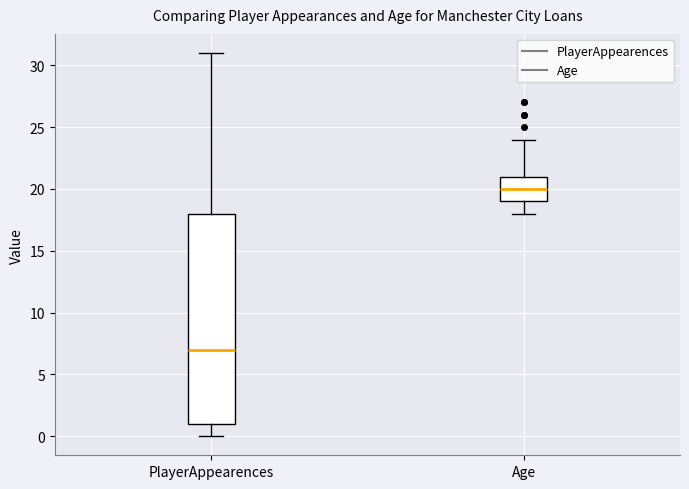

Which box's median line is the highest?

Age